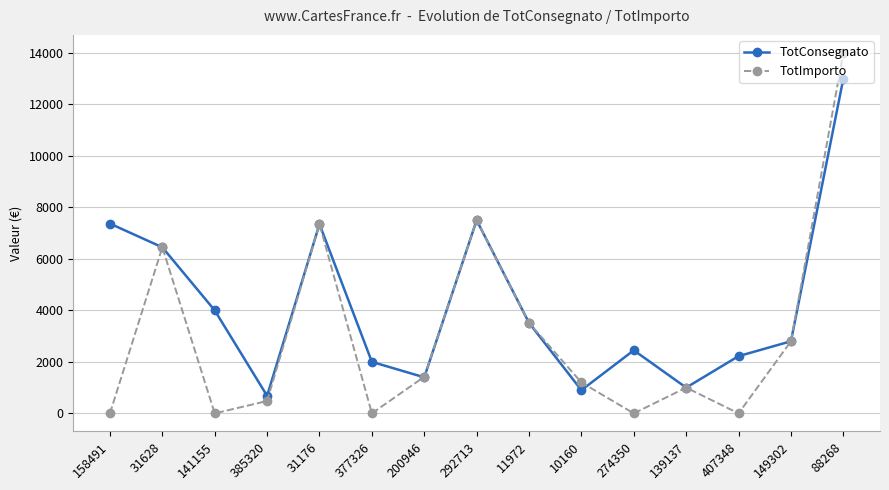

Where is TotImporto nearest to the value 7000?

31176